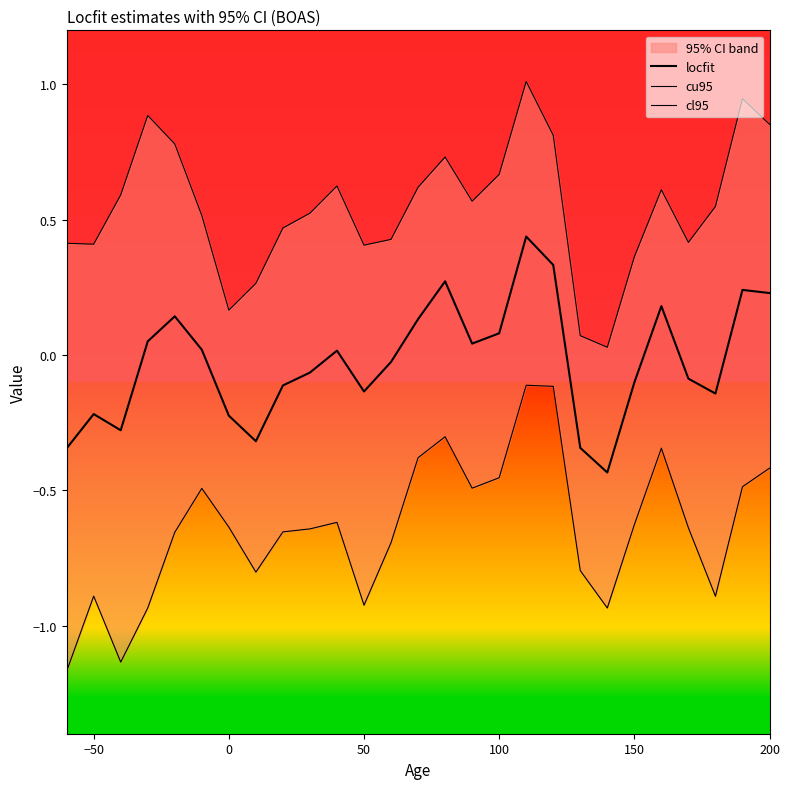

Rank the series by their maximum value, from lowest to highest.

cl95, locfit, cu95